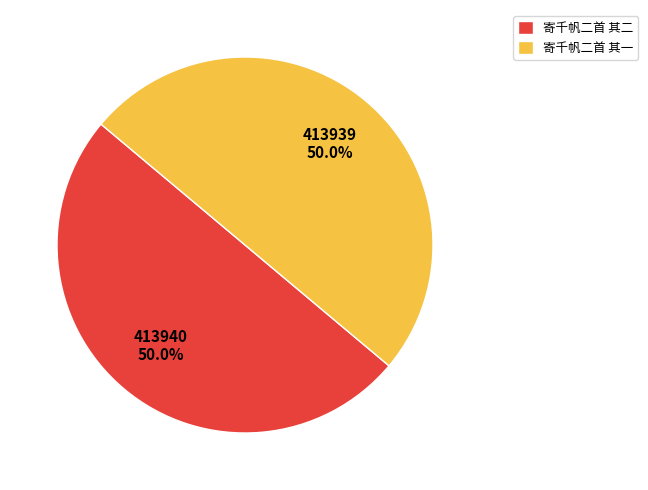

How many segments does this pie chart have?

2